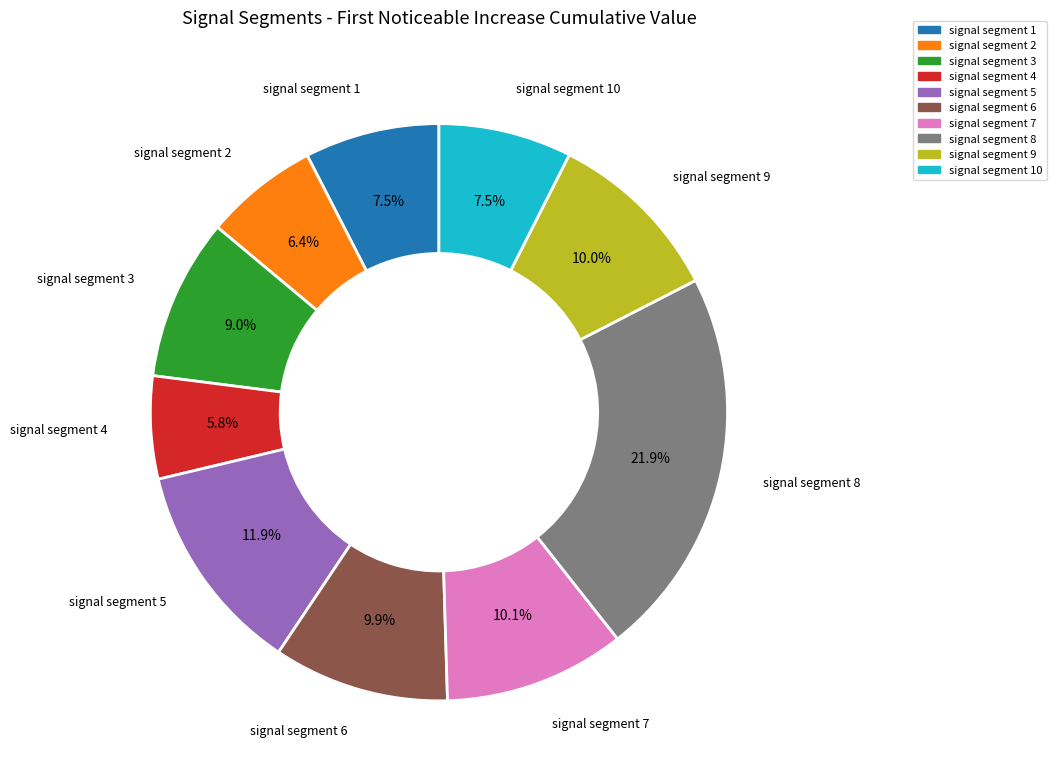

Is there a majority slice in this chart?

No